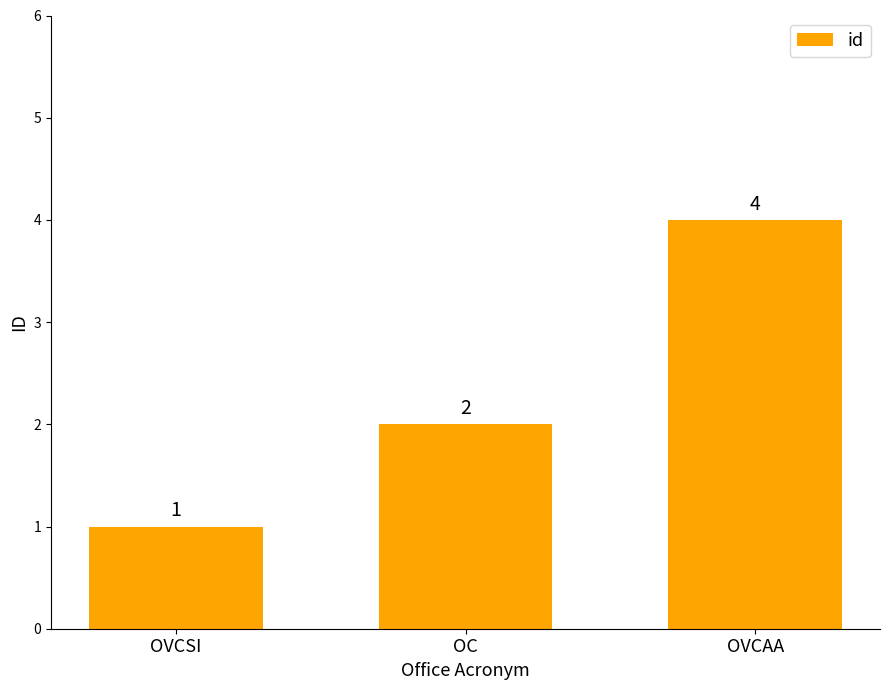

At which label is the value closest to 2?

OC